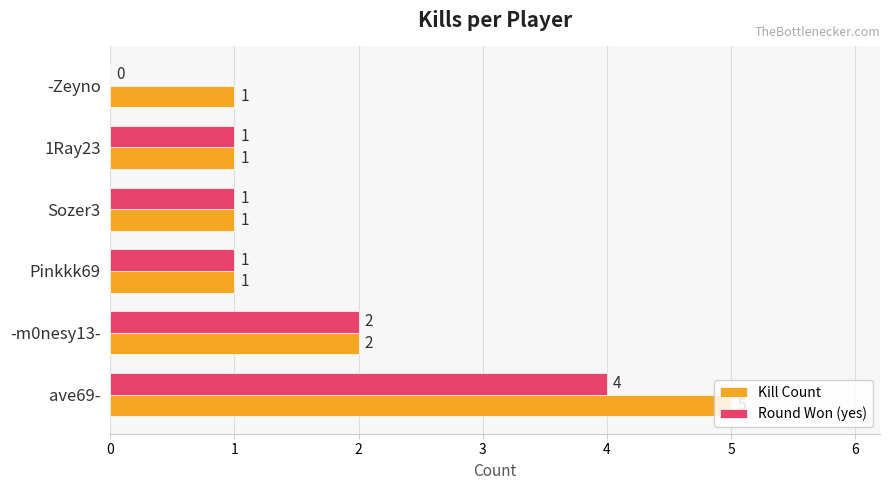

What is the highest value of the Round Won (yes) series?

4